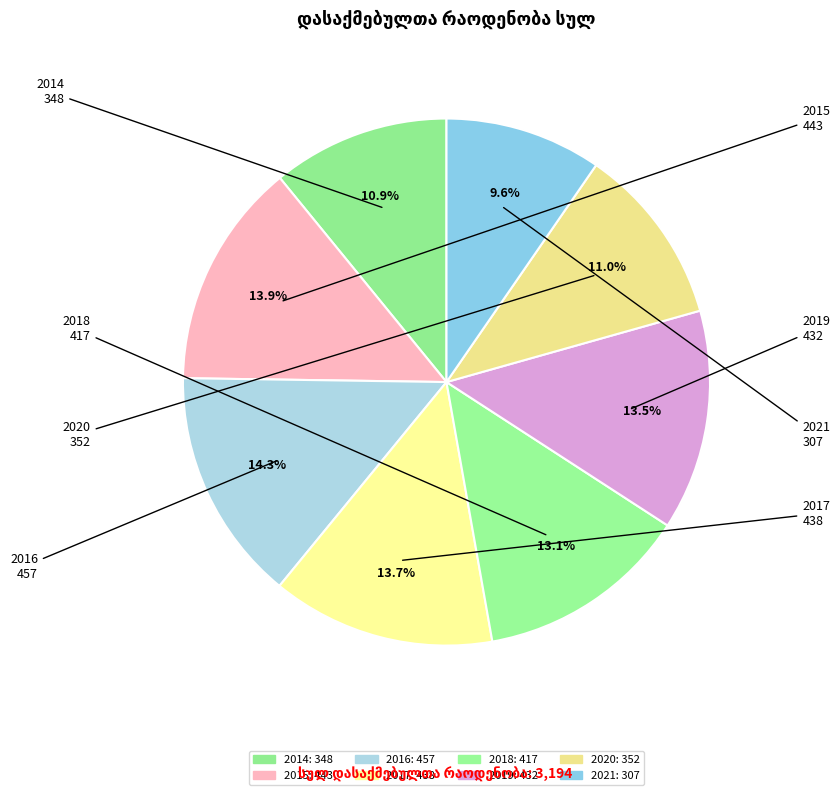

Does any single category account for the majority?

No